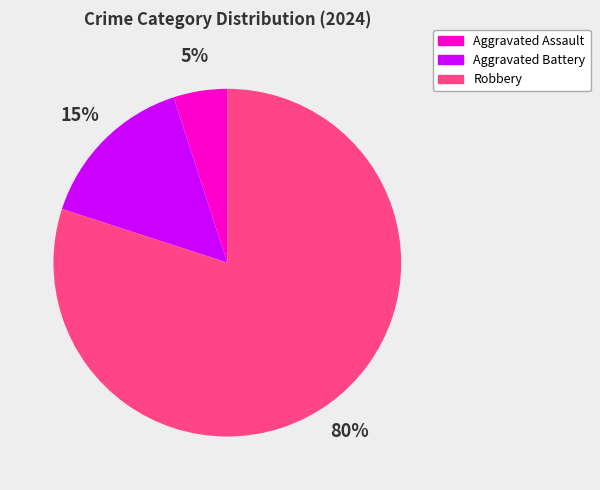

What is the largest slice in the pie chart?

Robbery